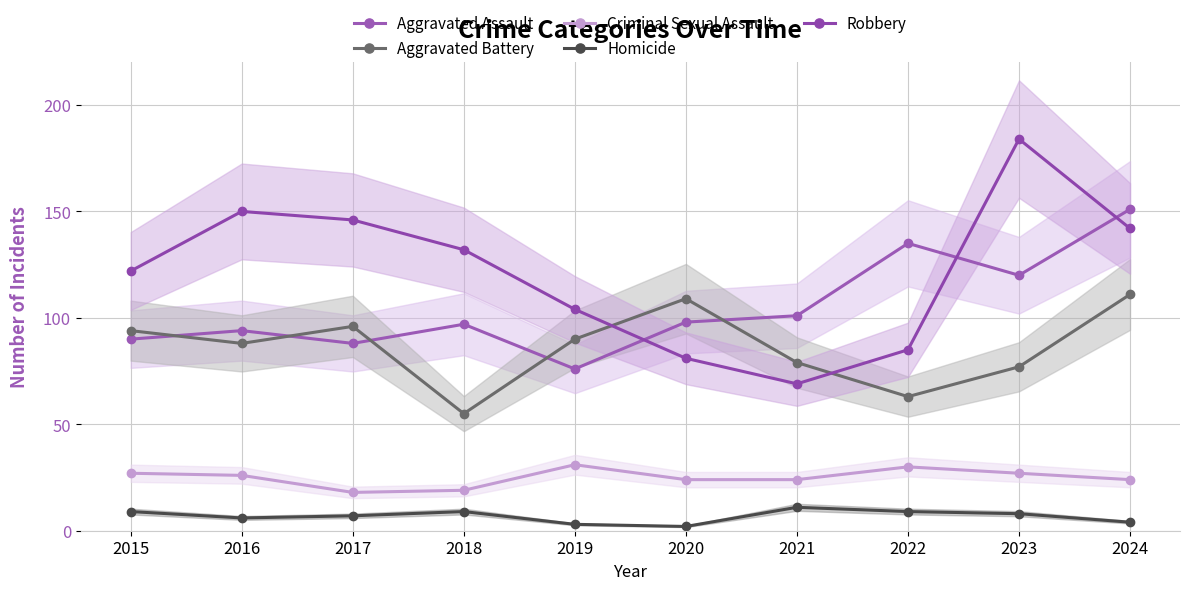

Rank the categories by Aggravated Assault value from highest to lowest.

2024, 2022, 2023, 2021, 2020, 2018, 2016, 2015, 2017, 2019